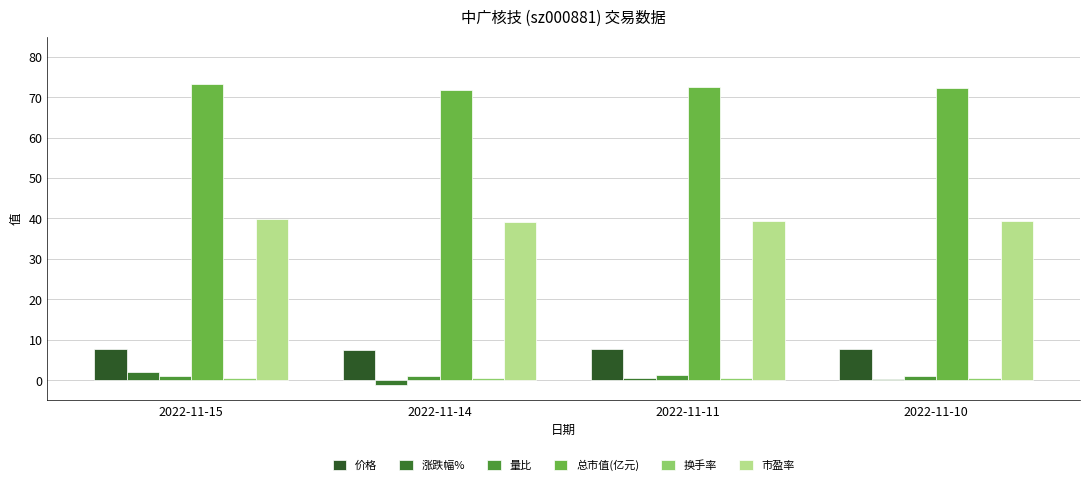

The 换手率 series shows 0.7 at 2022-11-11. True or false?

True